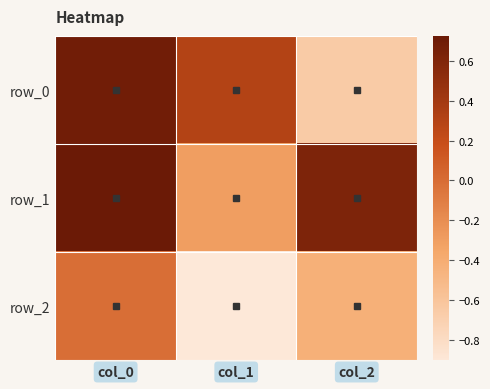

What is the highest value of the row_1 series?

0.7